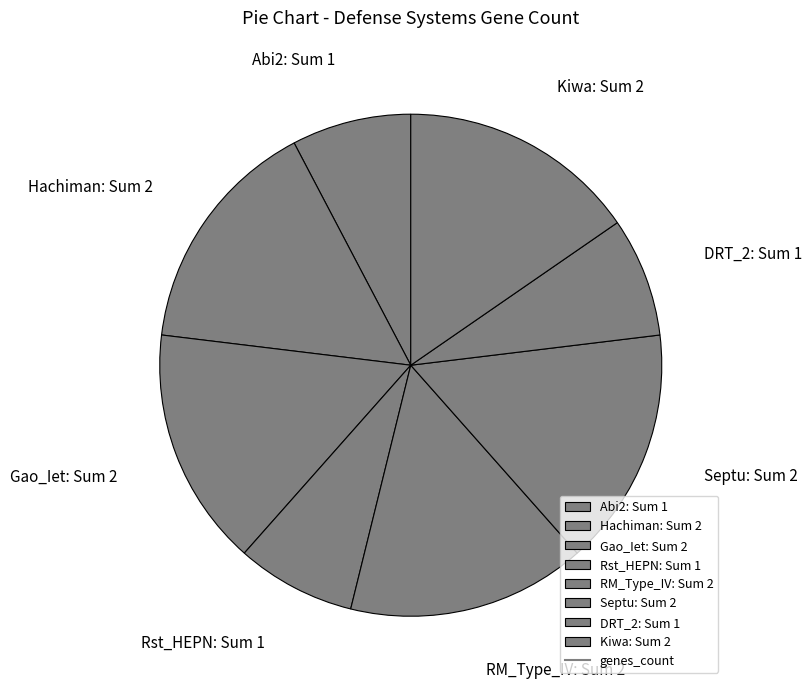

What is the ratio of the value at Abi2: Sum 1 to the value at Septu: Sum 2?

0.5